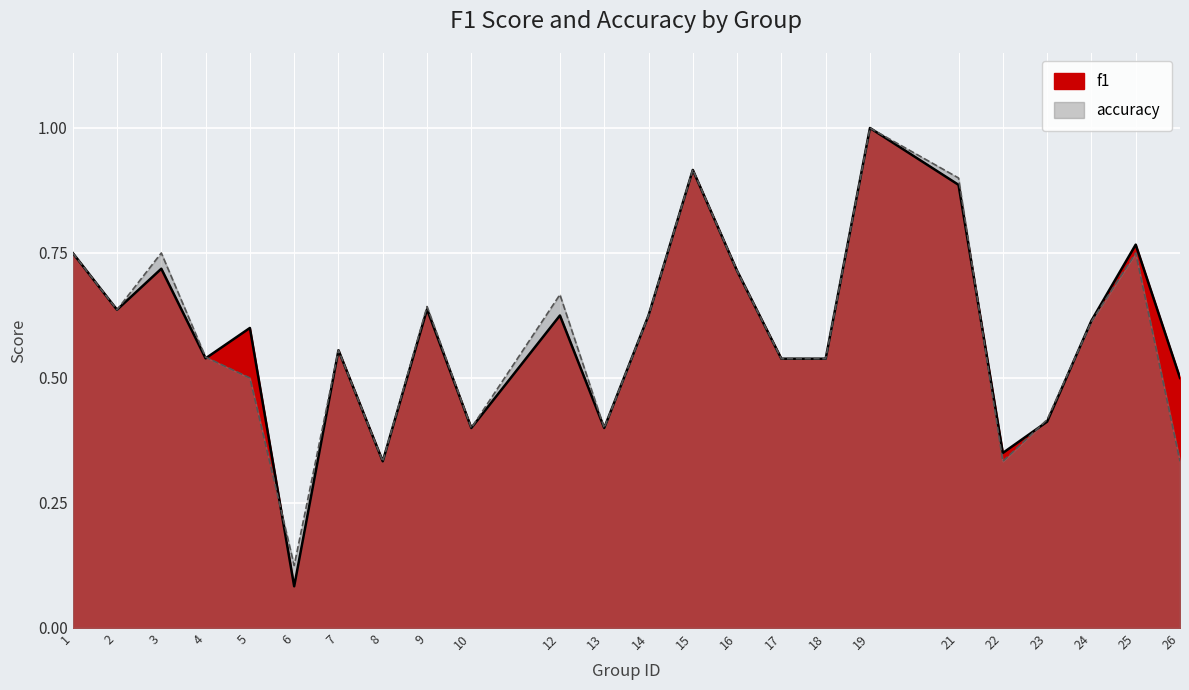

Which series has the widest spread of values?

f1